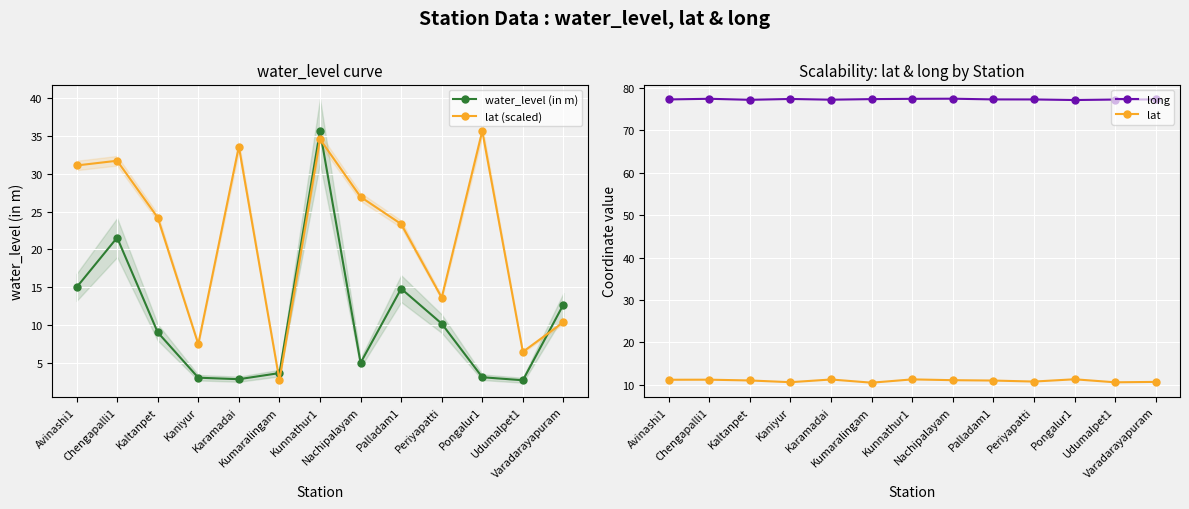

True or false: lat (scaled) and long cross at least once.

False